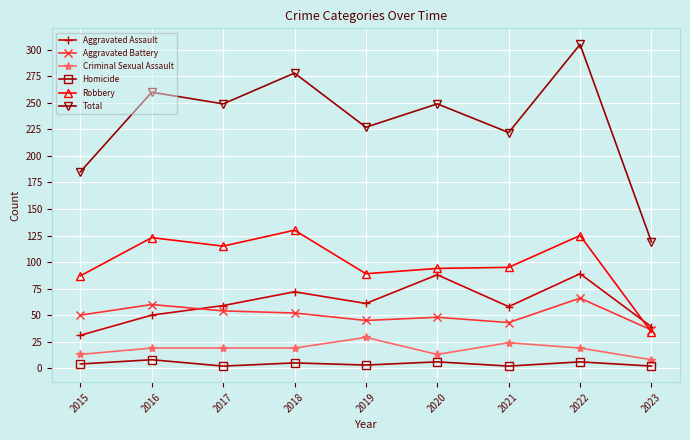

Which series has the largest range (max minus min)?

Total